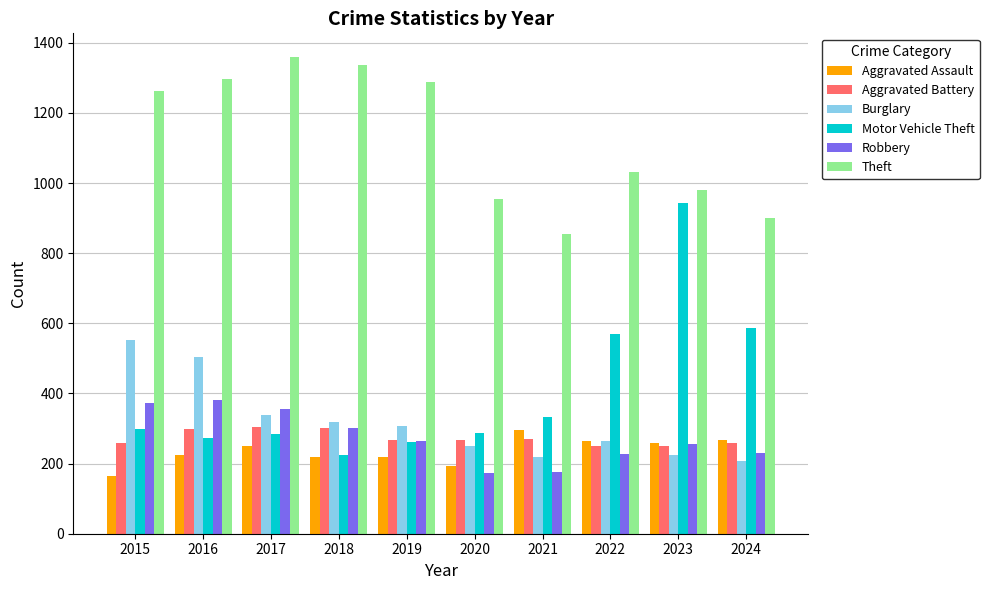

What is the maximum value for Theft?

1359